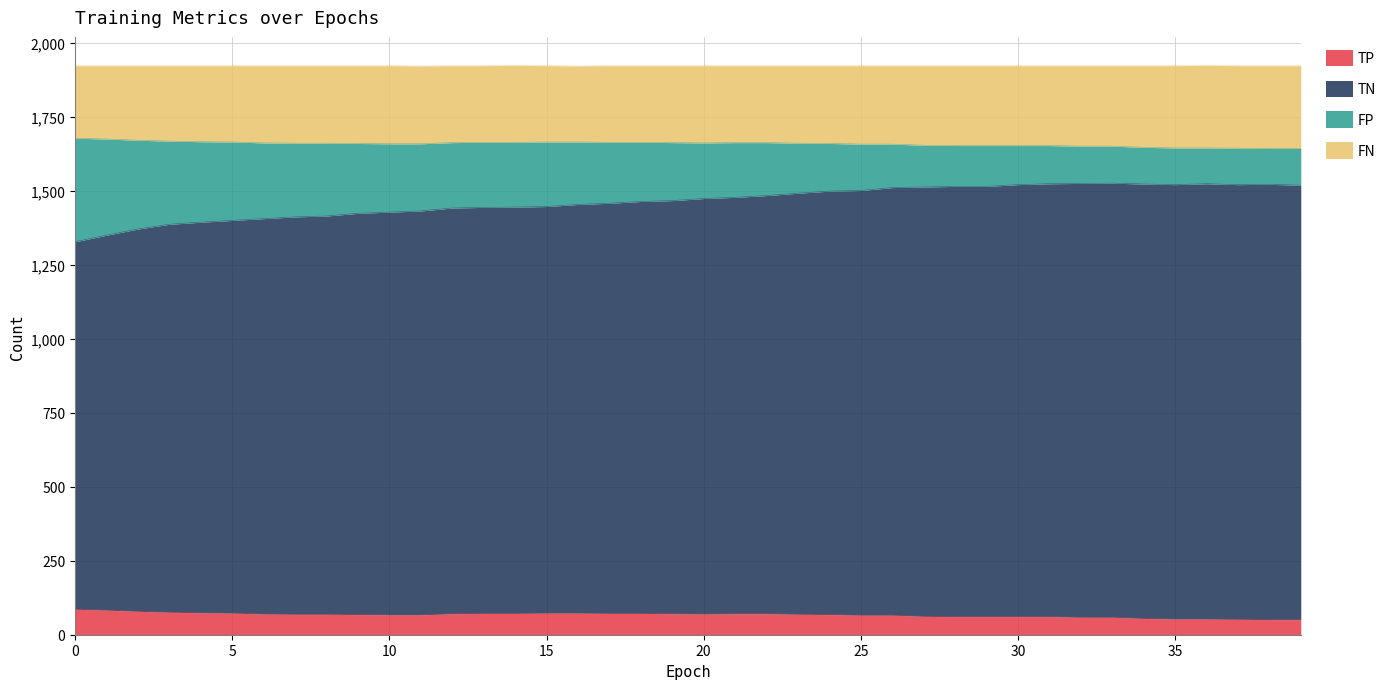

What is the maximum value for TP?

86